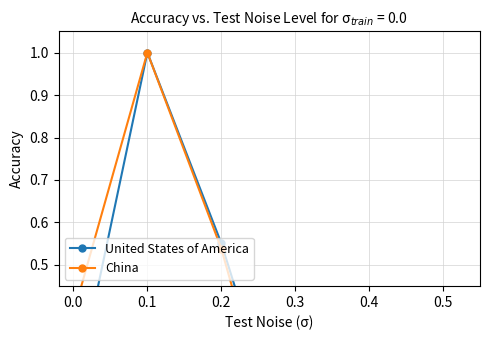

True or false: China has more than 1 interior local peaks.

False